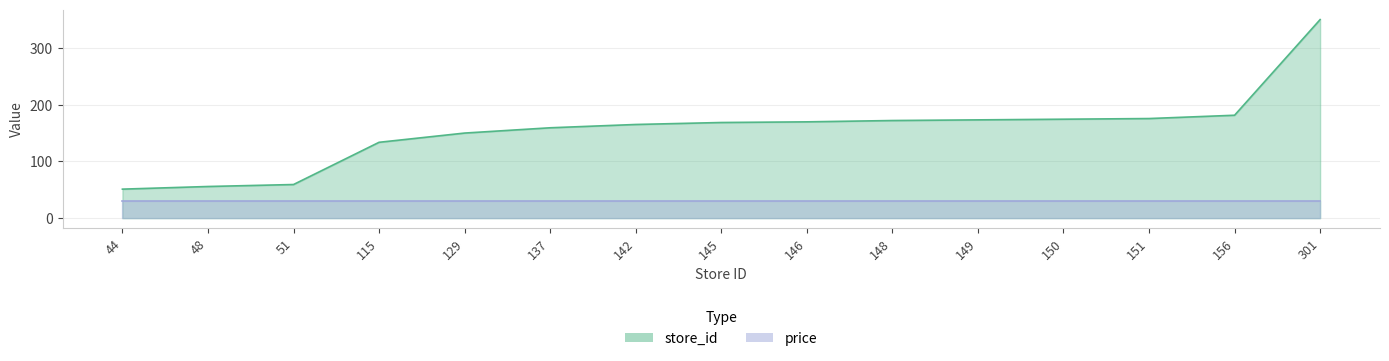

What is the change in value from 137 to 301?

+190.7